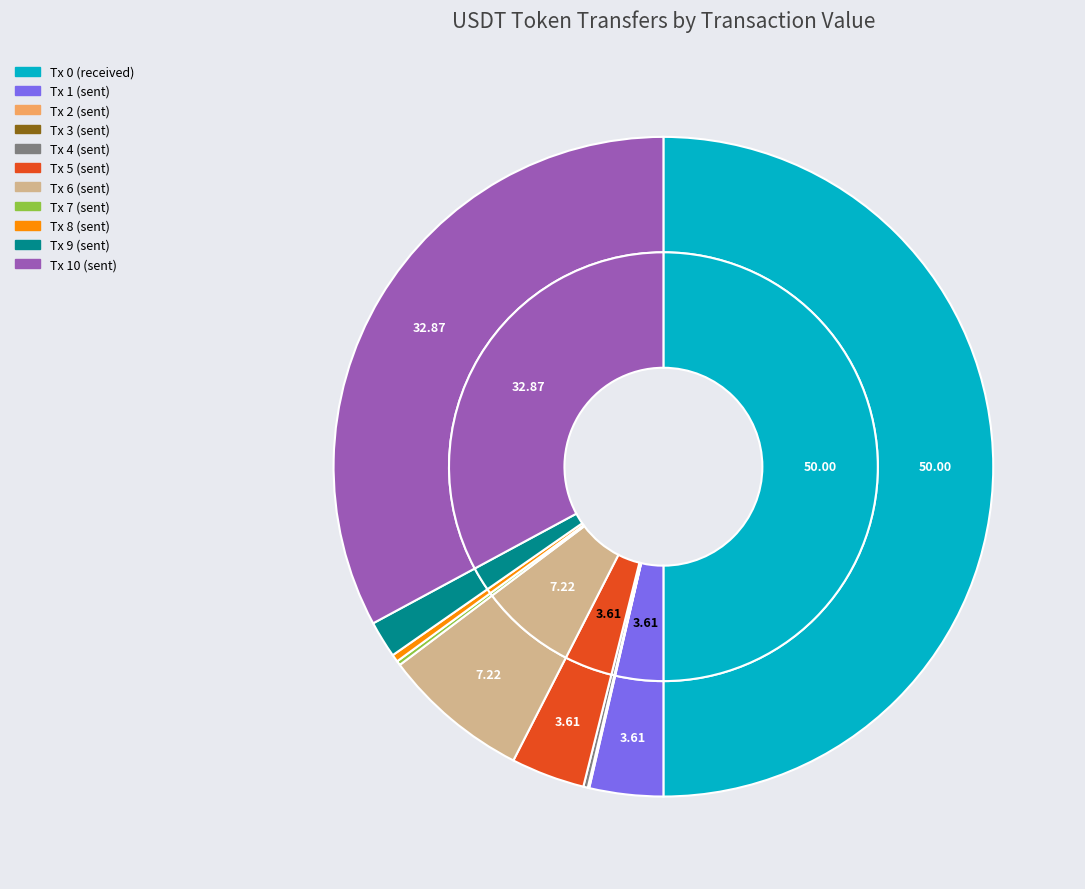

To the nearest percent, what percentage of the pie is 6?

7%